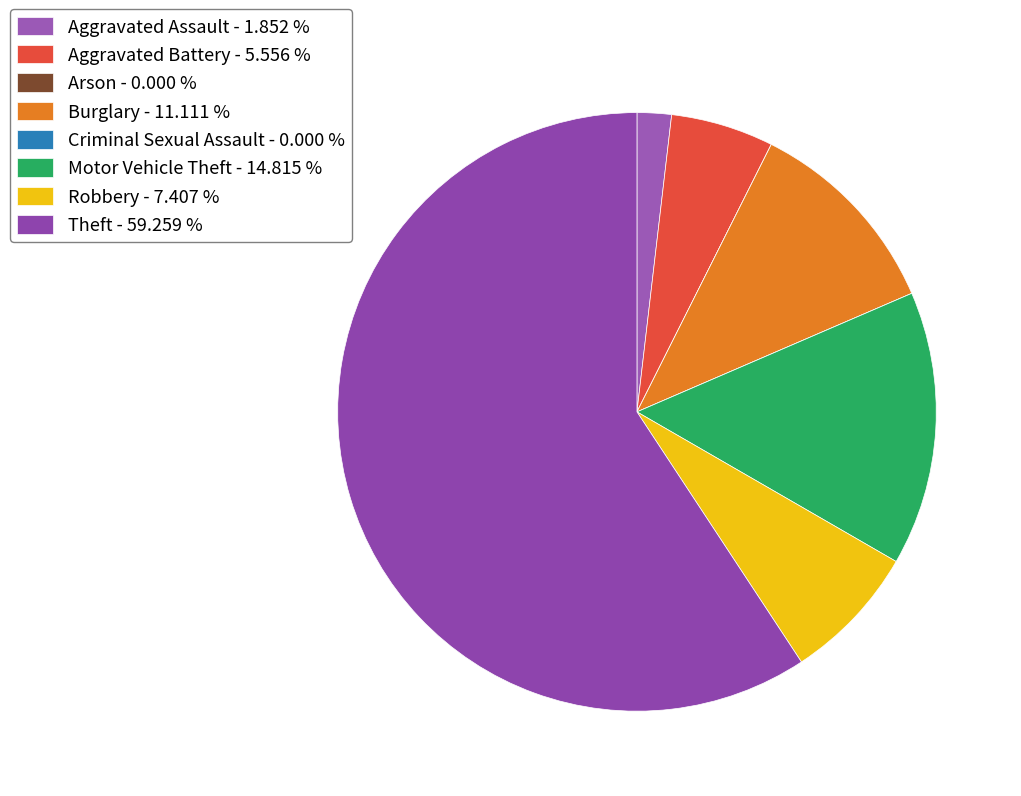

Which slice represents more than half of the pie?

Theft